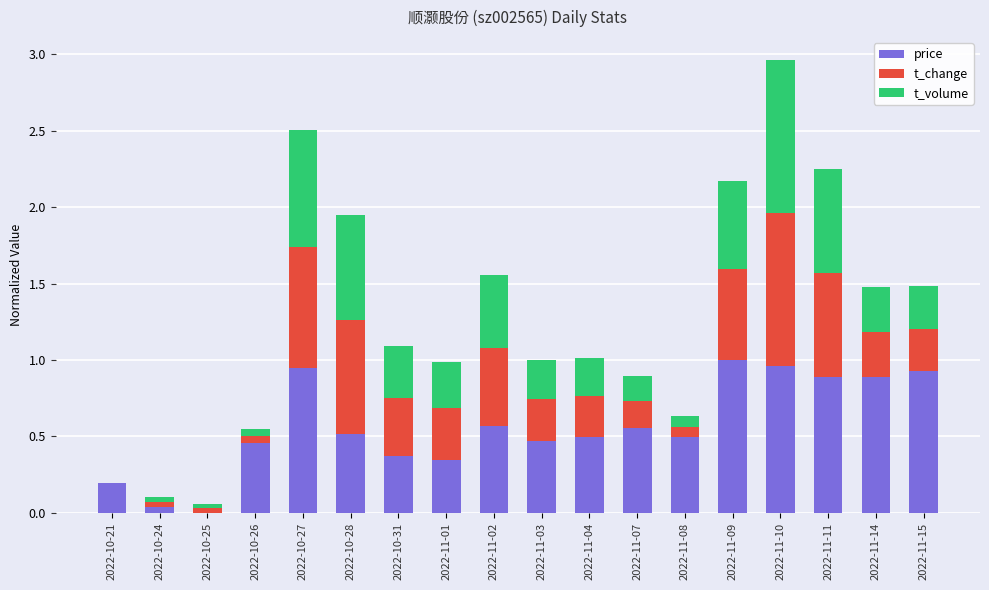

How many categories are shown in the chart?

18